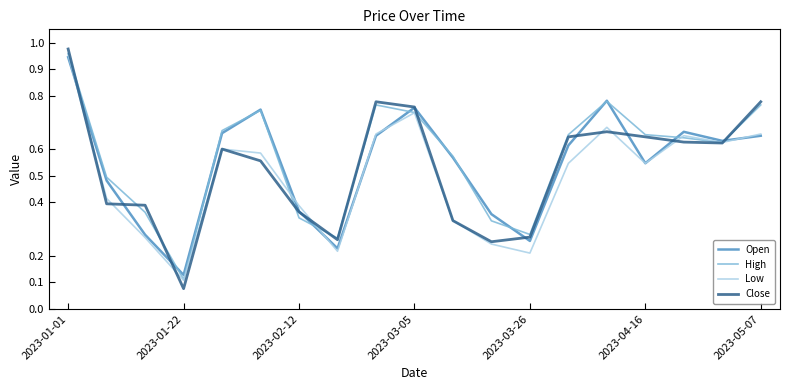

Which series has the largest range (max minus min)?

Close